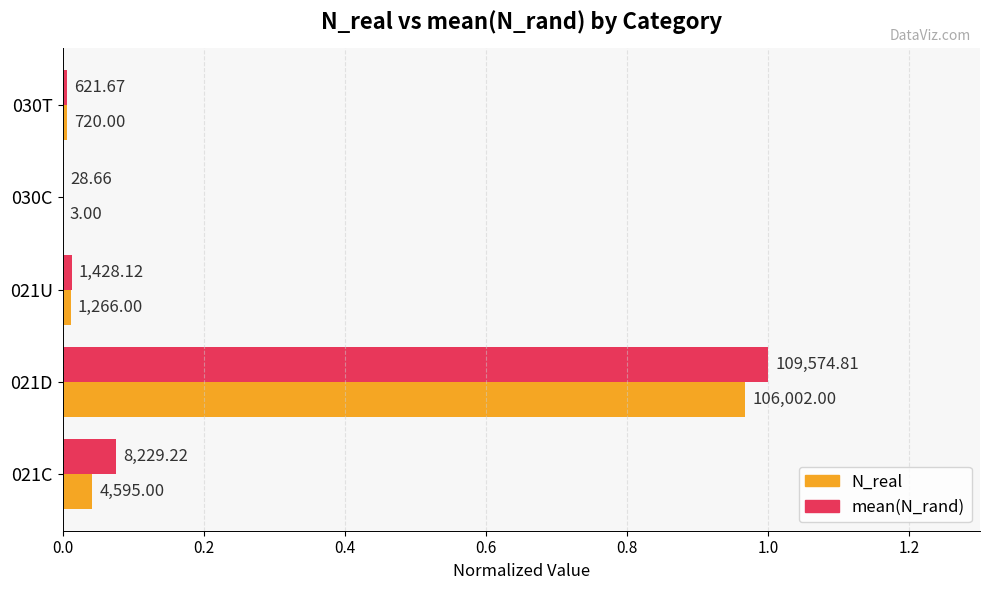

What are all the series names shown in the legend?

N_real, mean(N_rand)